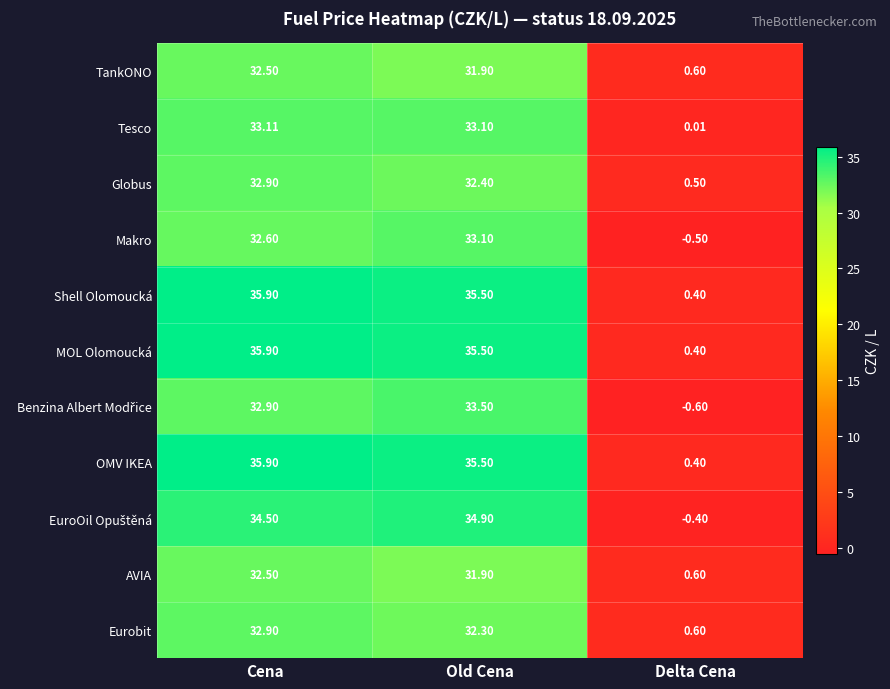

At which label does Tesco reach its peak?

Cena